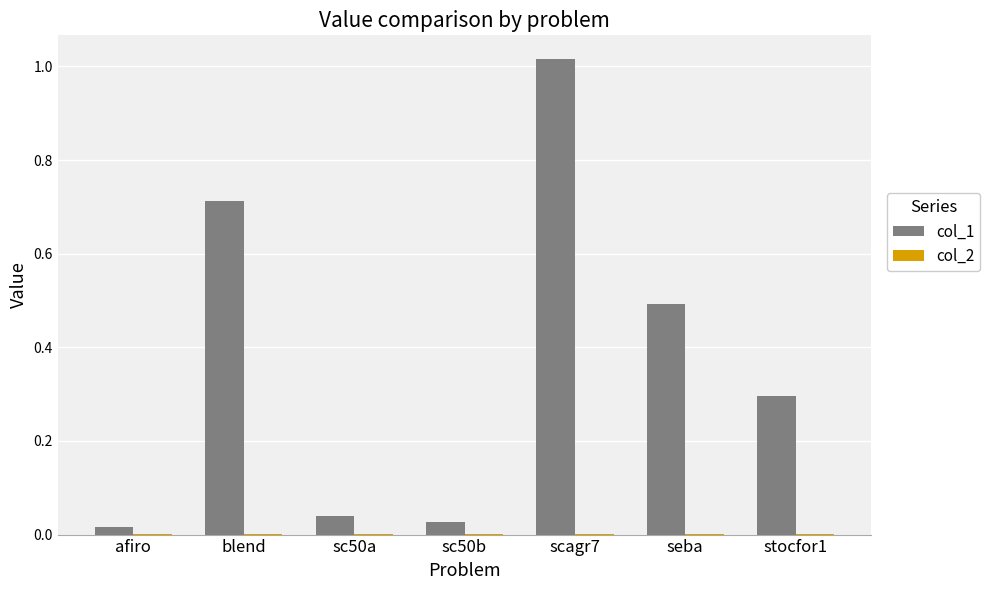

Which category has the highest value across all series?

scagr7